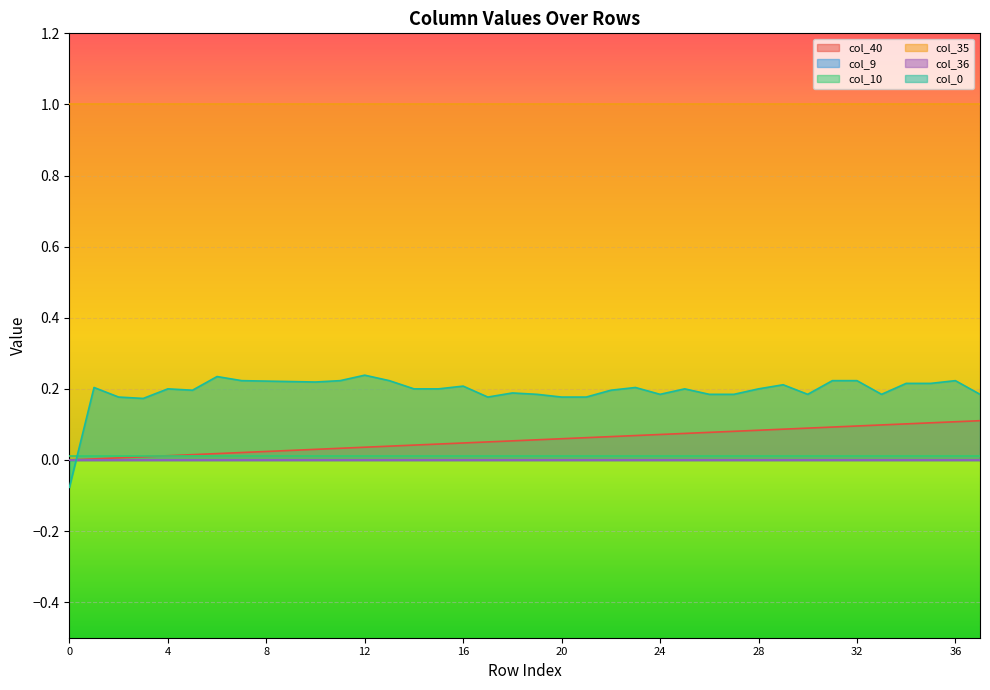

The col_10 series shows 0.0 at 34. True or false?

False